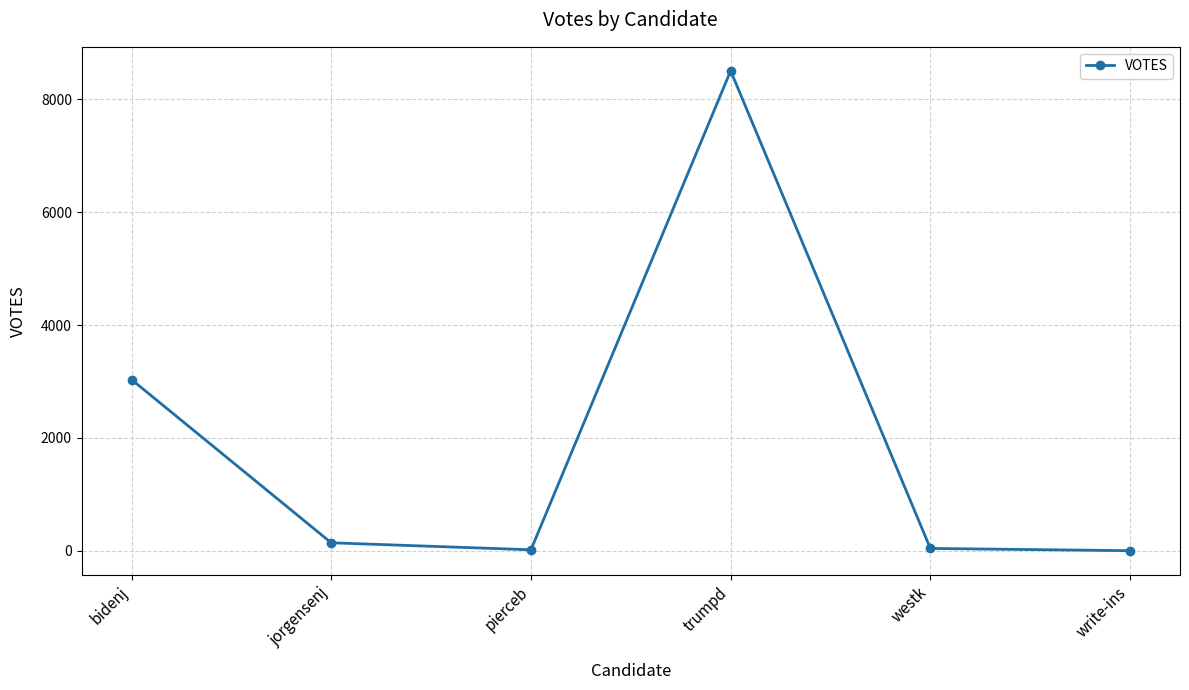

What is the sum of all values?

11735